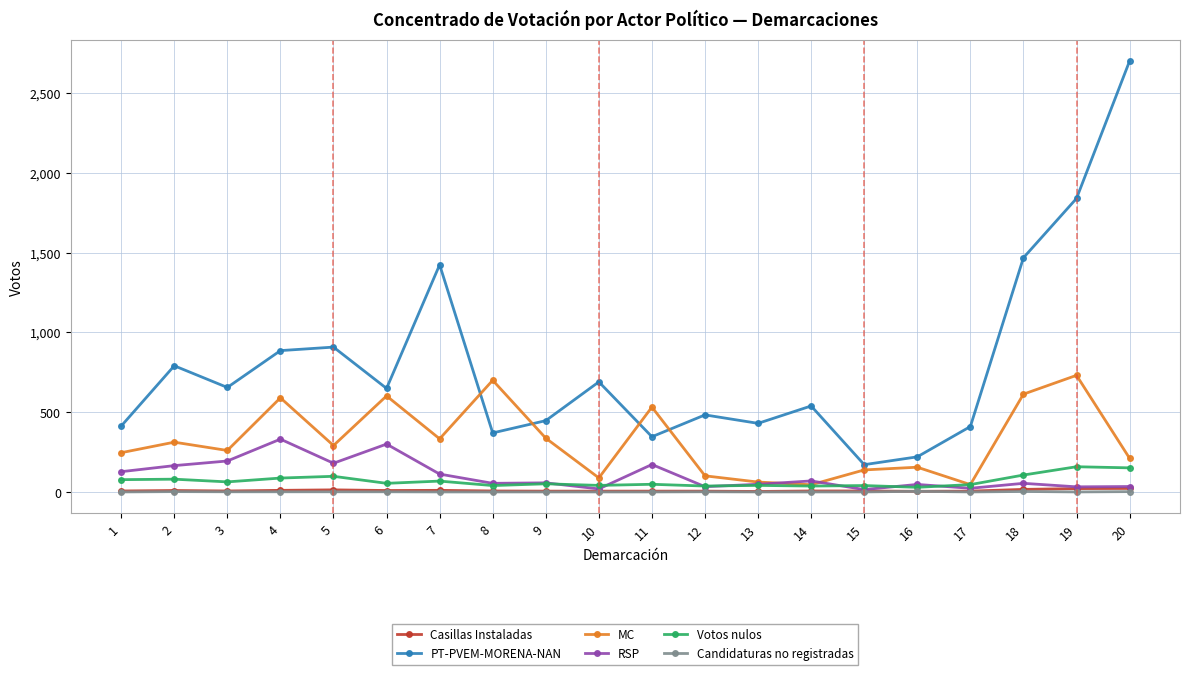

What is the total value across all series at 7?

1947